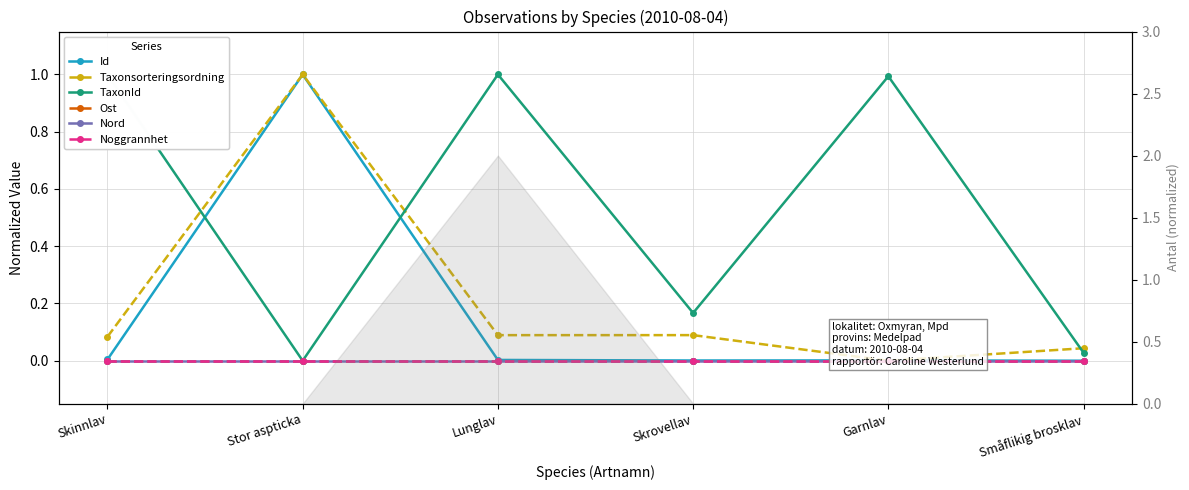

How many values in the TaxonId series exceed 0?

5